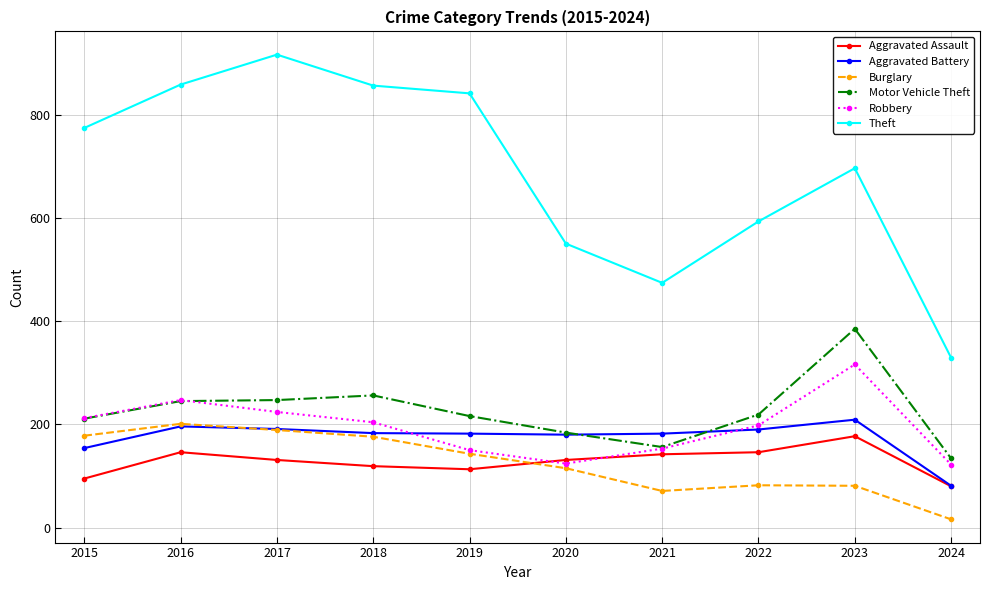

How many categories are shown in the chart?

10